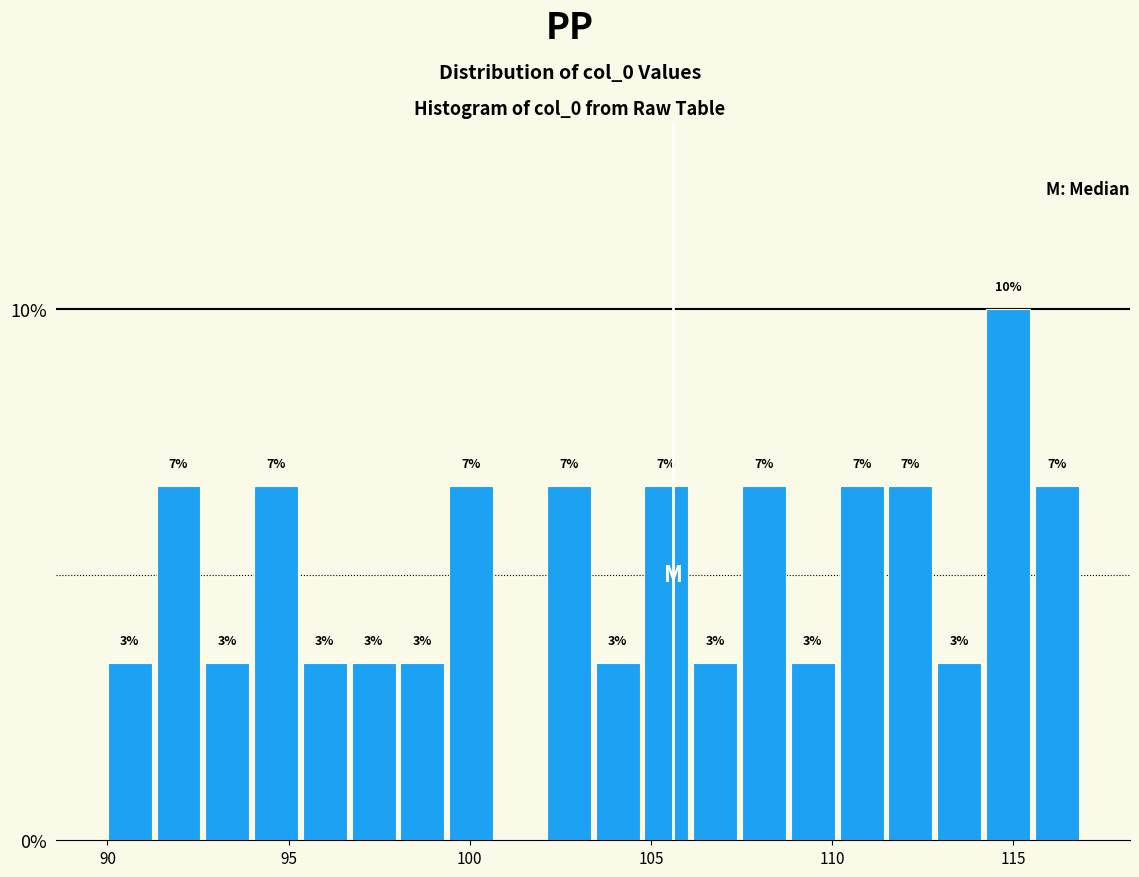

Read against the x-axis, roughly where is the centre of the tallest bar?

115.0